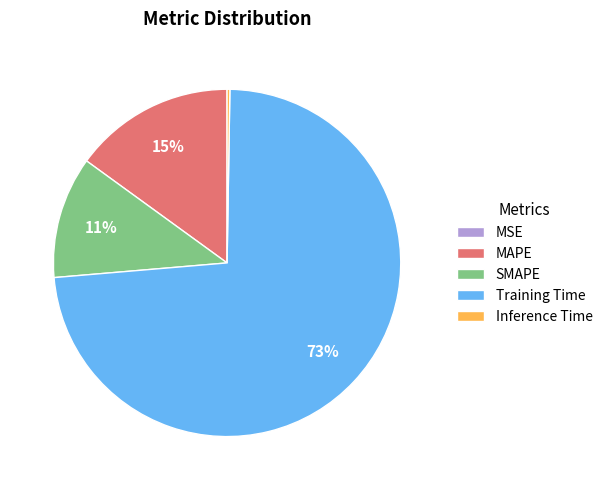

Is it true that Training Time is 73% of the pie?

True